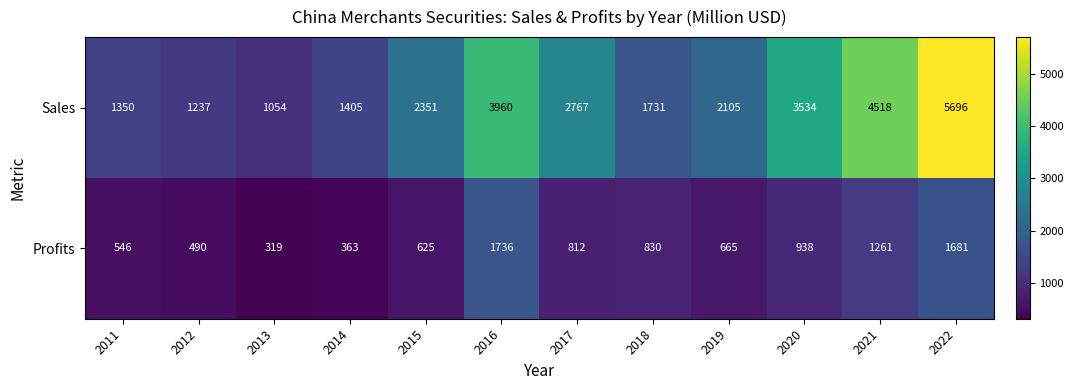

What is the total value across all series at 2012?

1727